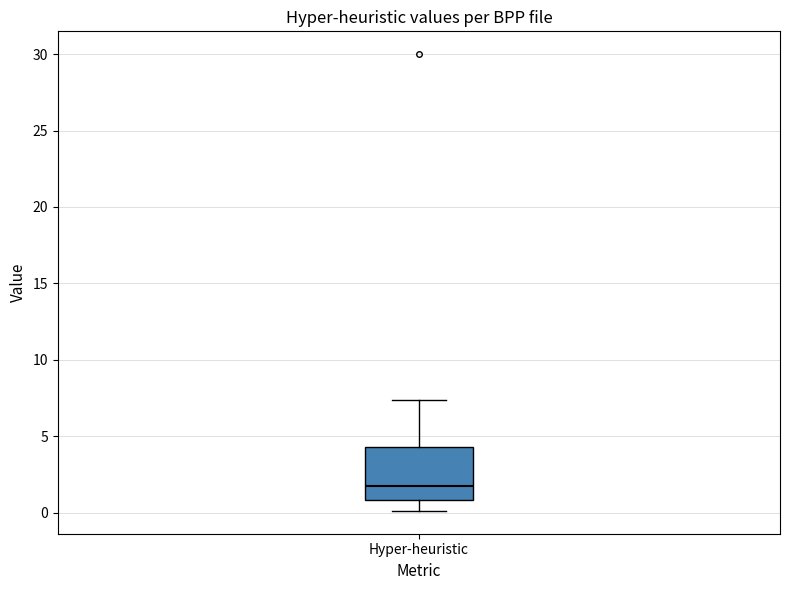

Where does the lower whisker of the box for Hyper-heuristic end on the y-axis? The values are not printed on the chart, so give them approximately, as read against the axis.

0.0